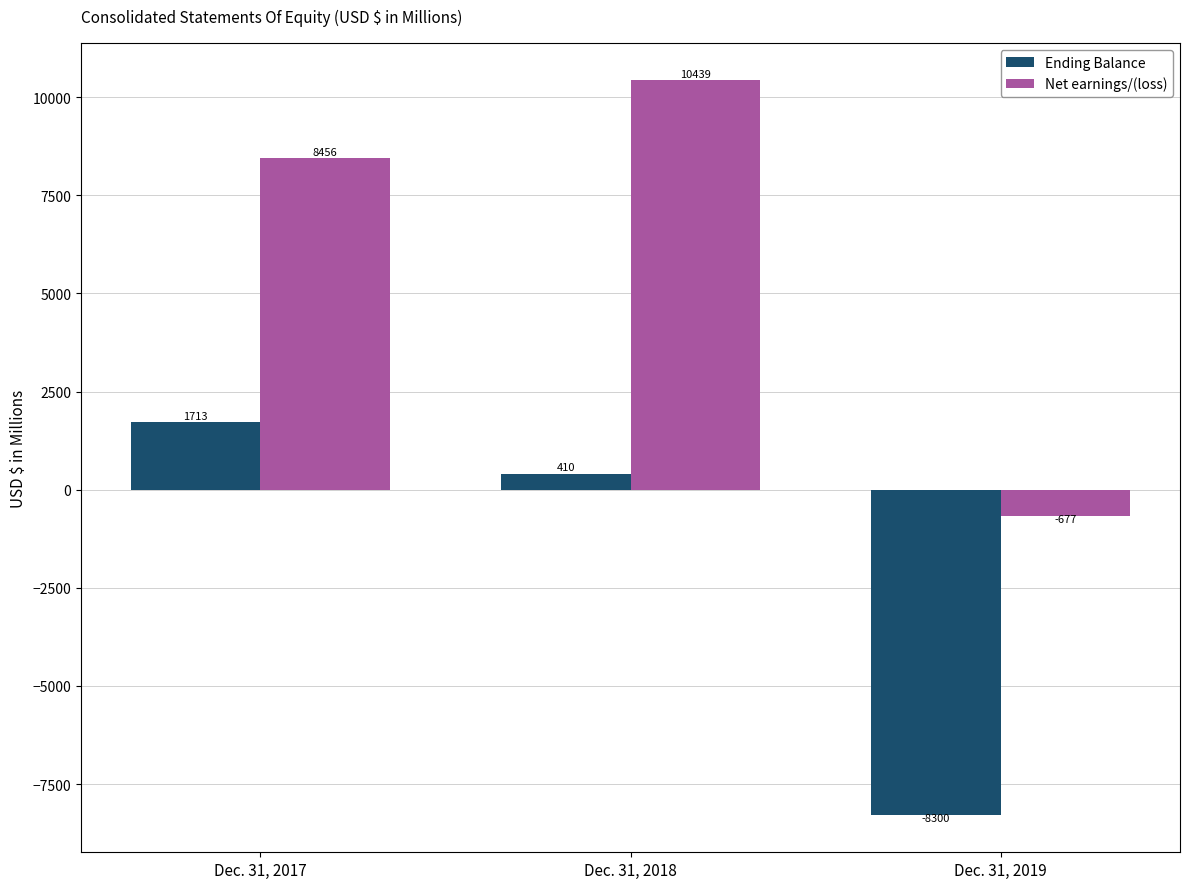

At which category is the sum across all series the highest?

Dec. 31, 2018